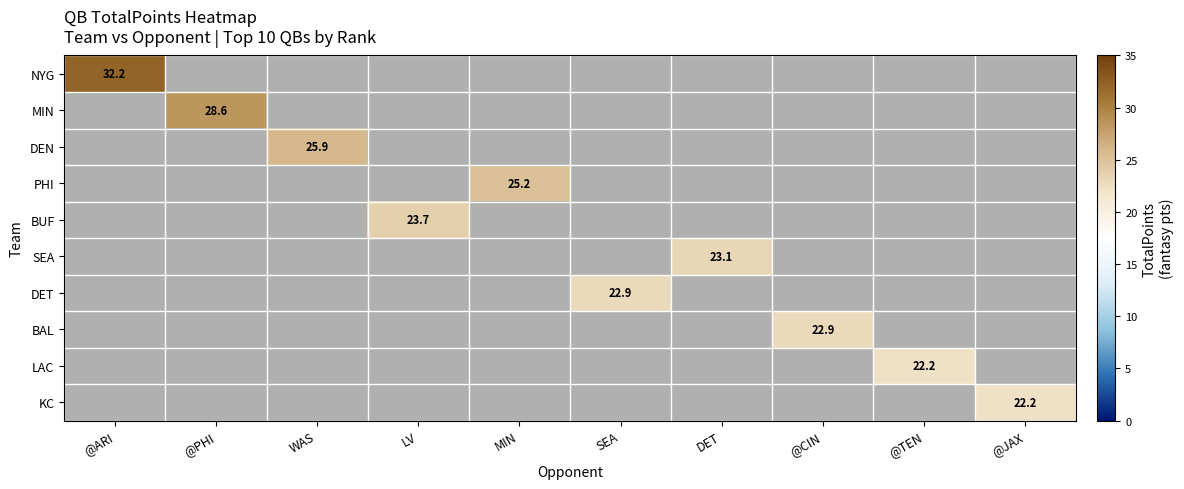

What is the greatest value displayed?

32.2